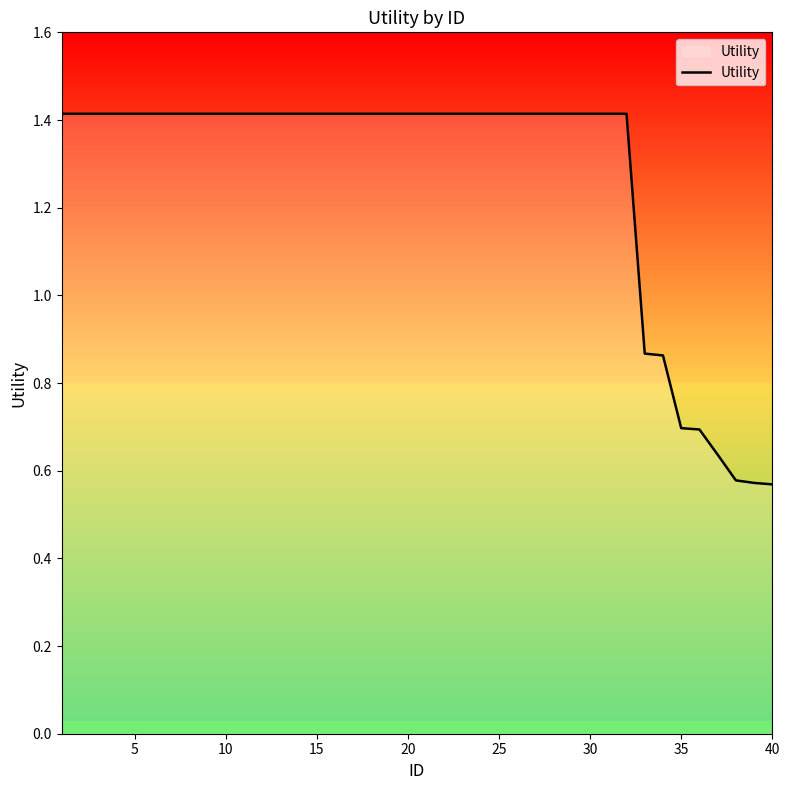

What is the maximum value shown in the chart?

1.4